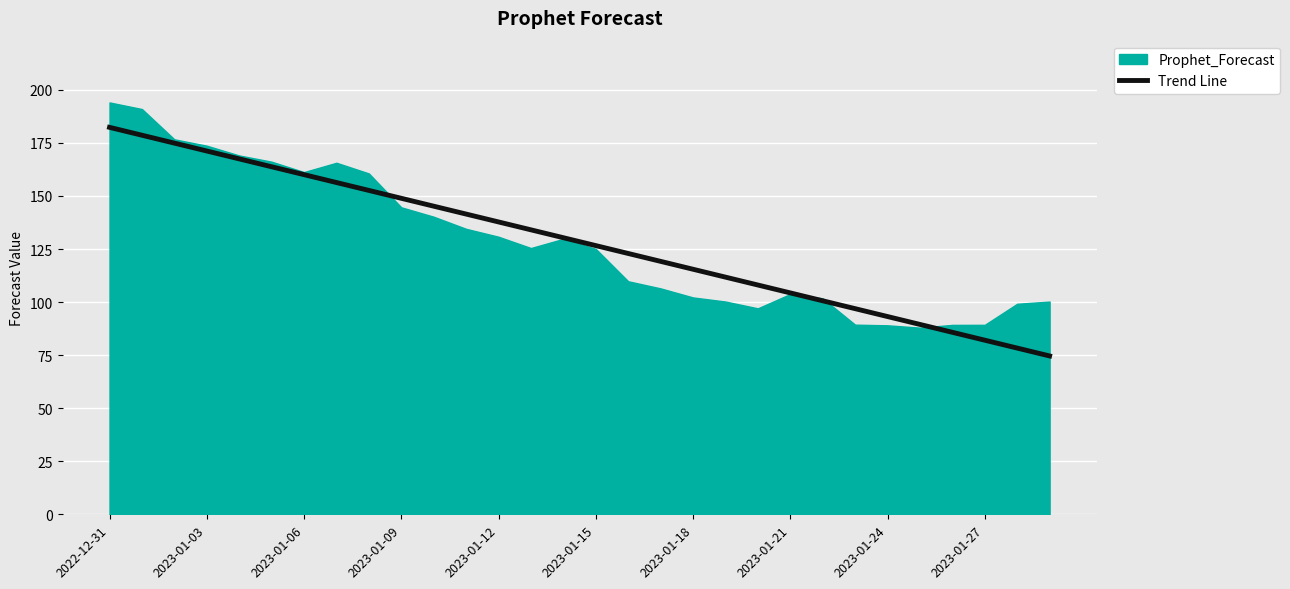

List the series in order of their peak value, lowest first.

Trend Line, Prophet_Forecast